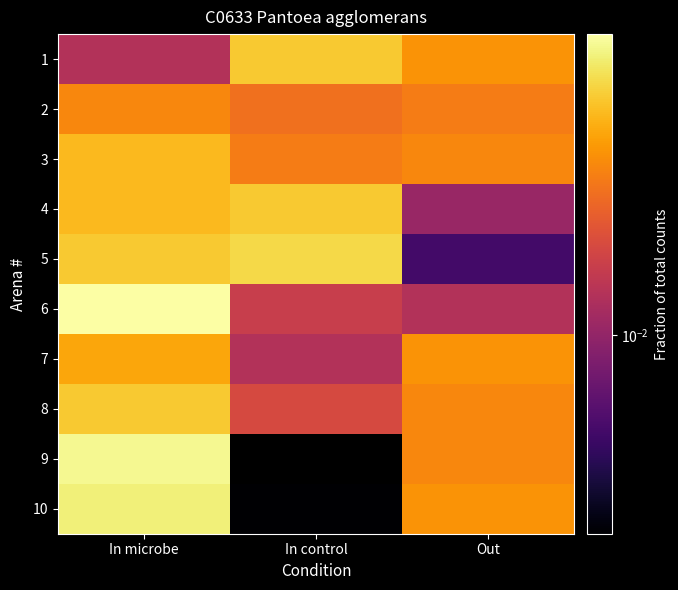

Rank the series at In control from highest to lowest value.

5, 1, 4, 3, 2, 8, 6, 7, 10, 9